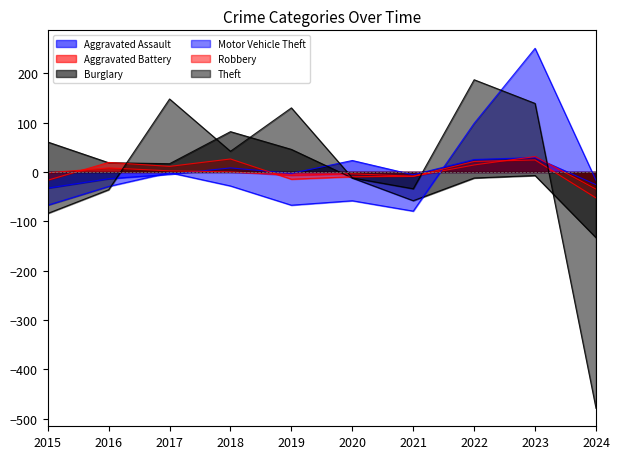

At which label does Aggravated Battery reach its peak?

2023